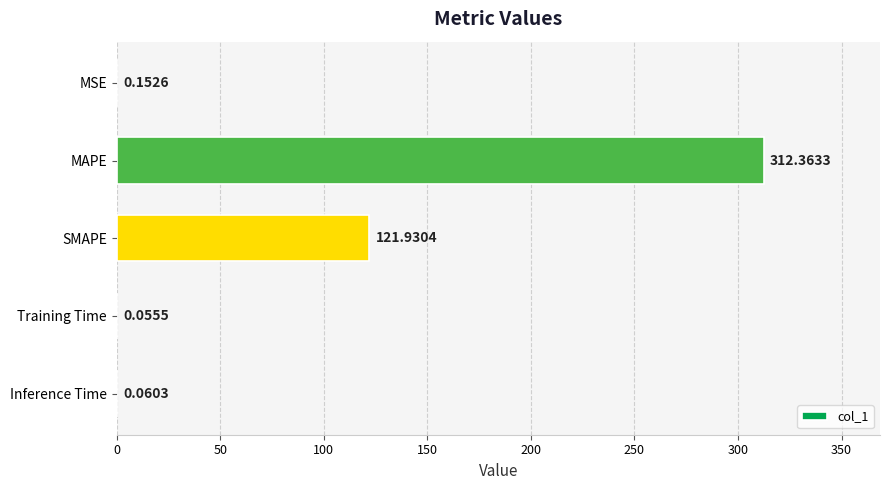

Where is the data nearest to the value 156?

SMAPE